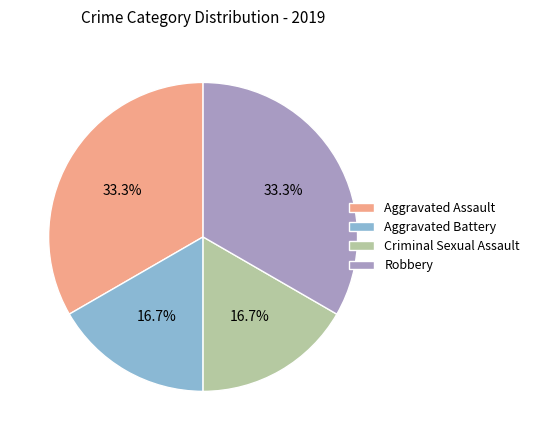

To the nearest percent, what is the combined percentage of Aggravated Assault and Criminal Sexual Assault?

50%